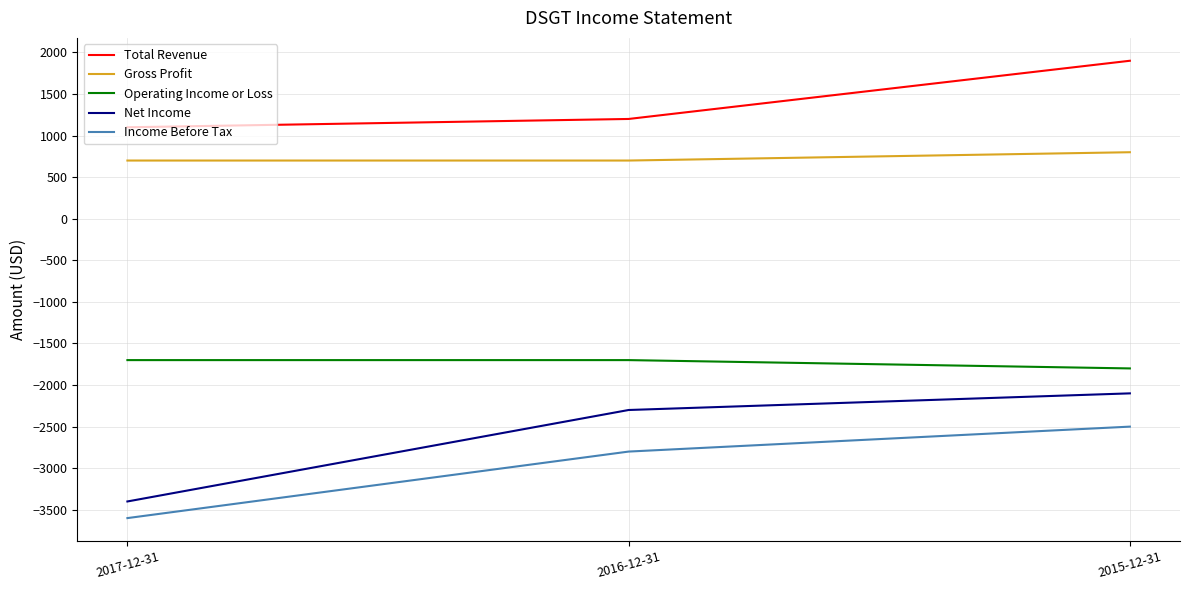

What is the lowest value of the Gross Profit series?

700